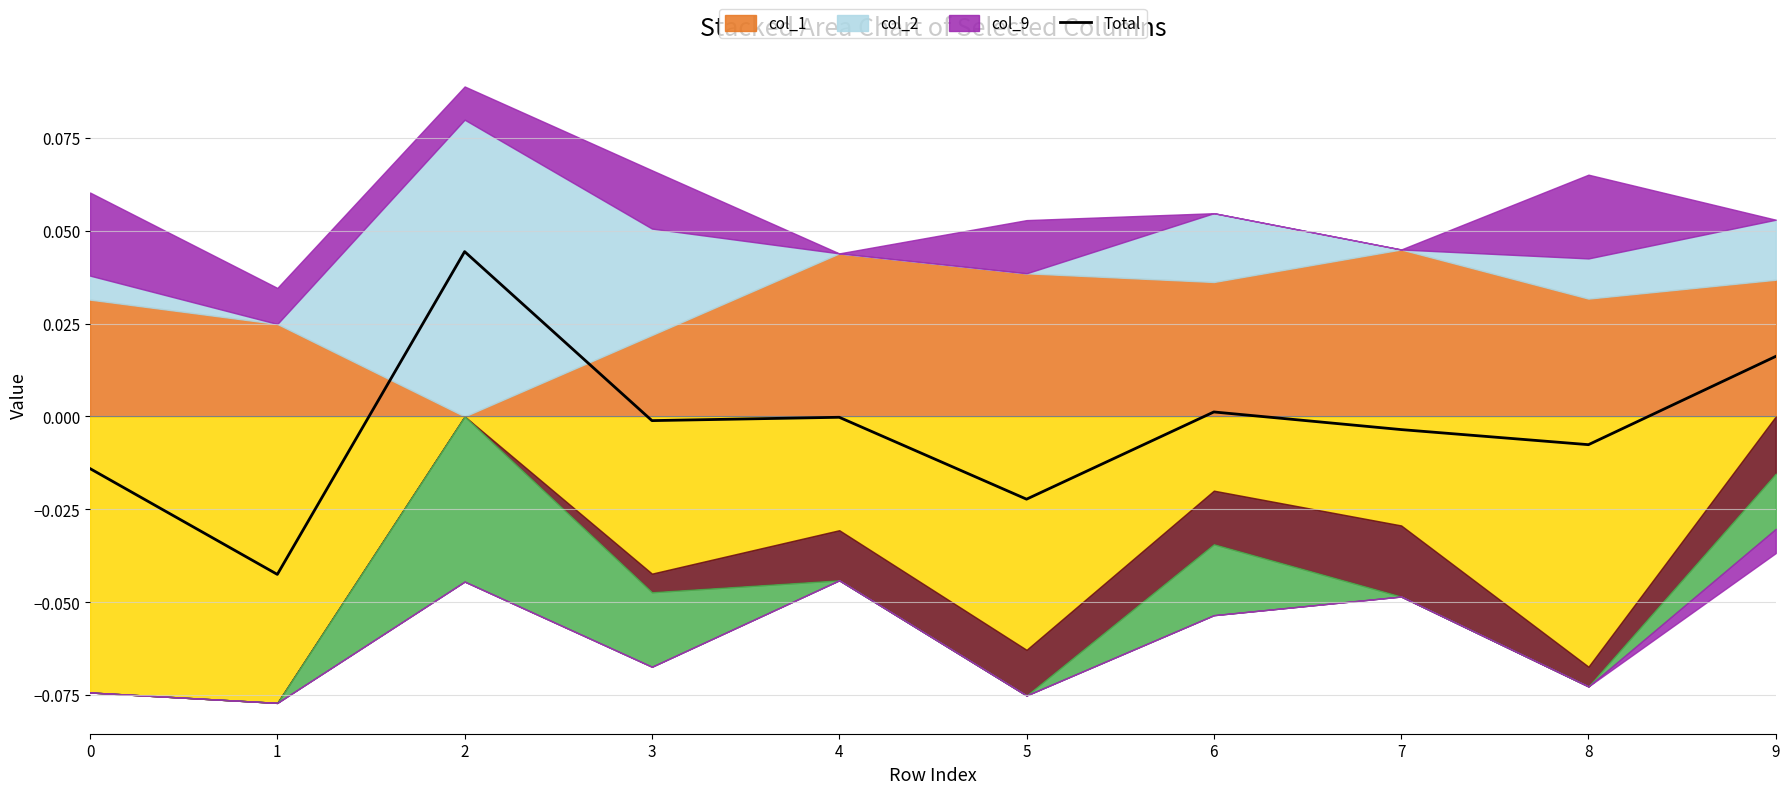

At which category does the data reach its first local peak?

2